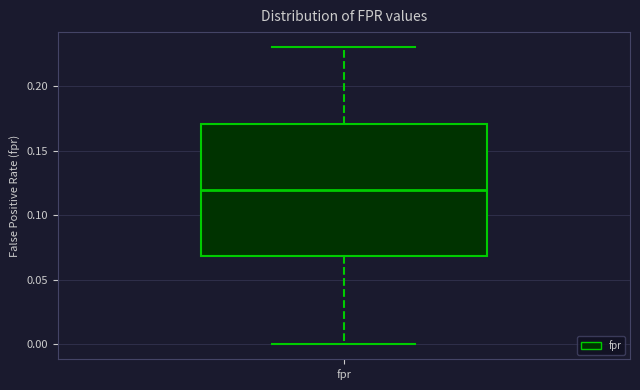

Read this box plot against the y-axis: the position of the median line, the range covered by the box, and the ends of both whiskers. The values are not printed on the chart, so give them approximately, as read against the axis.

median 0.12, box 0.07 to 0.17, whiskers 0.00 to 0.23